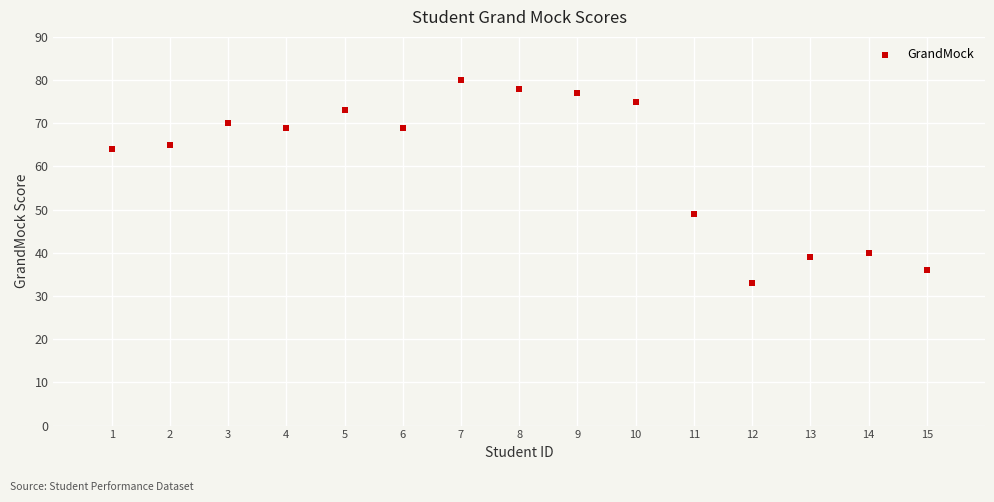

What Y value in the scatter plot is closest to 56?

49